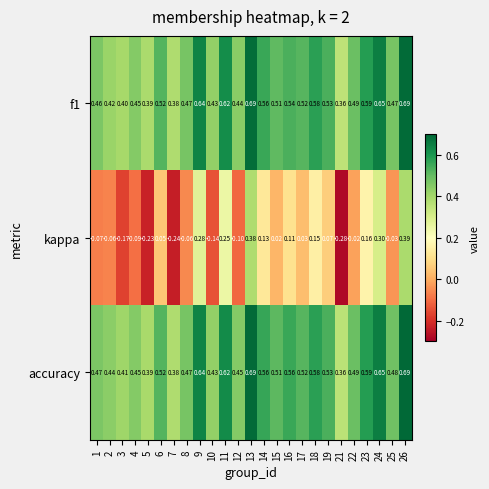

Between 5 and 25, which series saw the biggest shift?

kappa